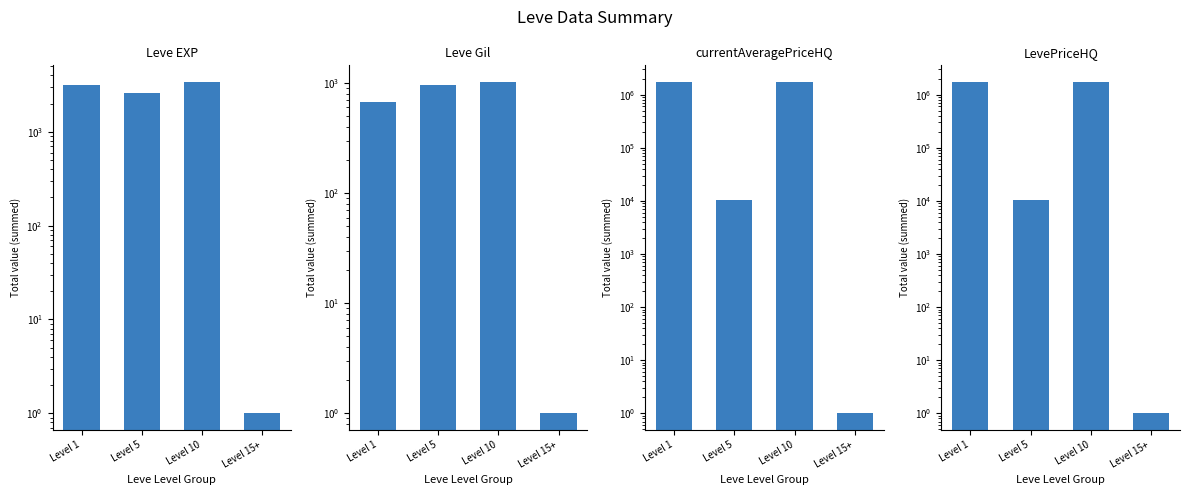

What is the average value of the currentAveragePriceHQ series?

862612